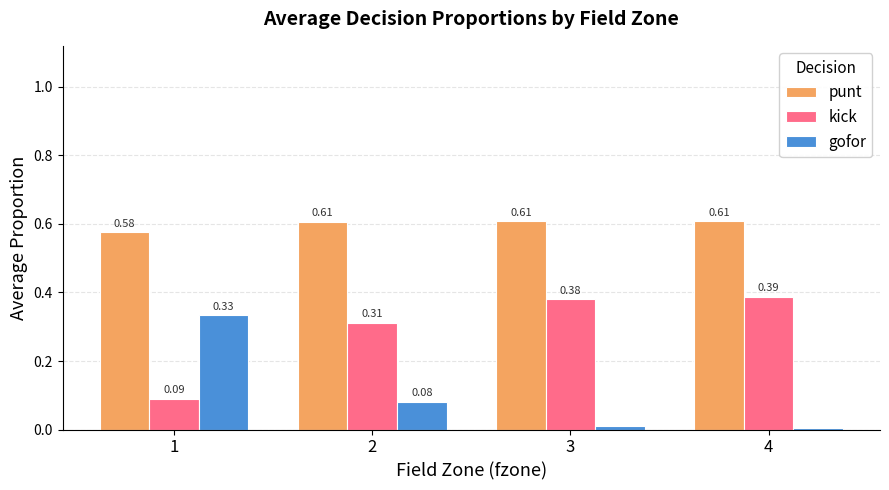

At how many categories does at least one series exceed 0?

4